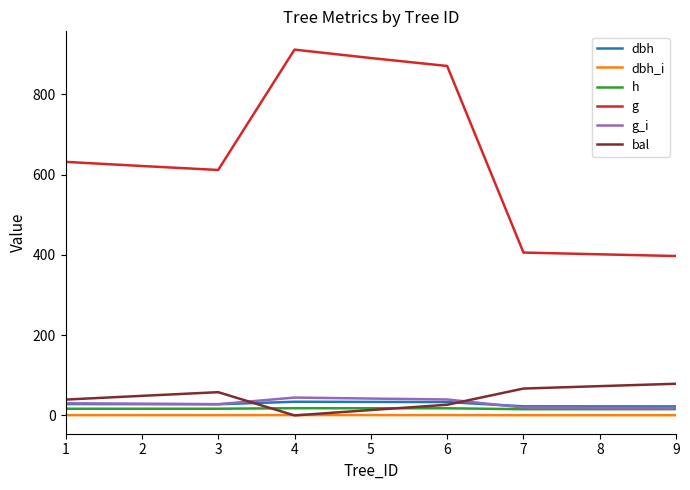

What is the sum of all g_i values?

271.6